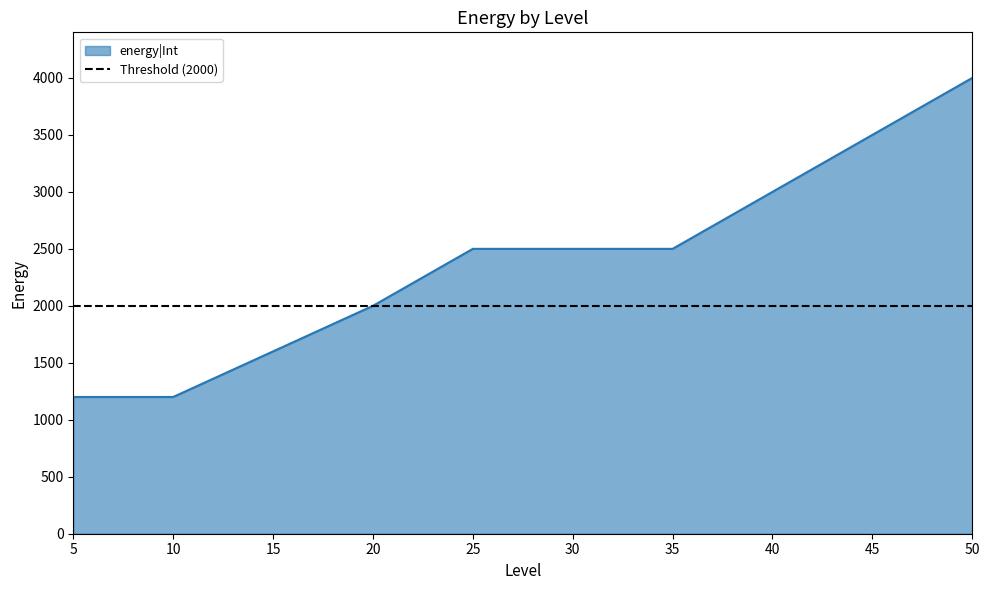

Reading left to right, transcribe all the data shown in this chart.

5=1200	10=1200	15=1600	20=2000	25=2500	30=2500	35=2500	40=3000	45=3500	50=4000